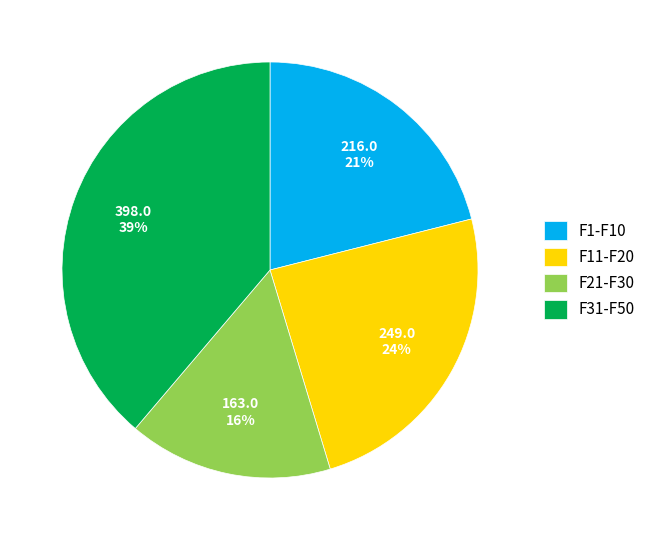

Do F11-F20 and F21-F30 together represent more than half of the pie?

No